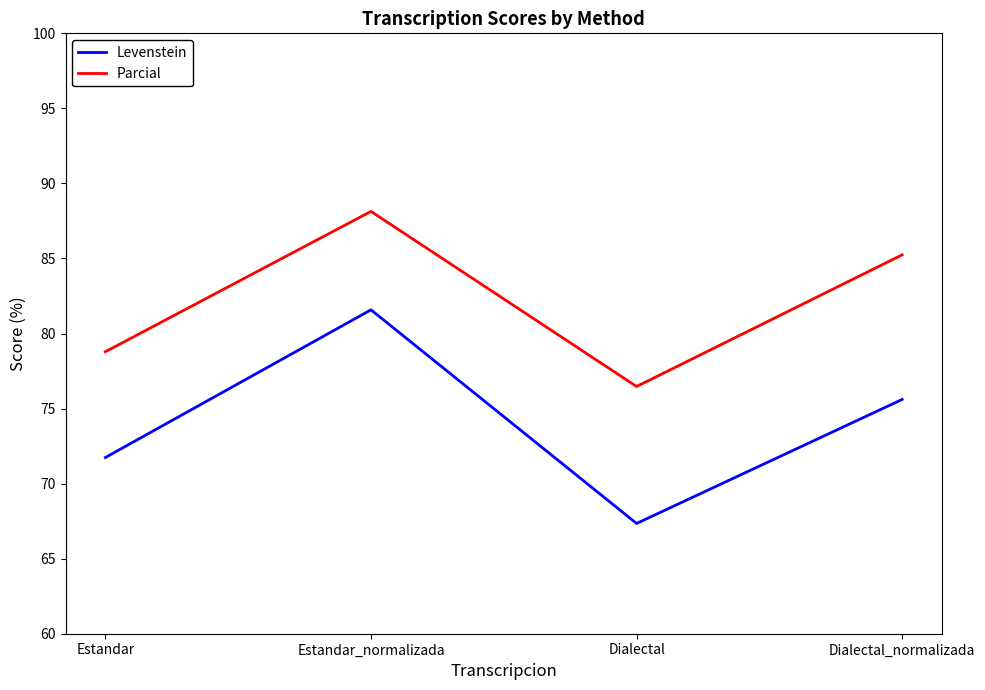

Is the value of Levenstein at Dialectal greater than the value of Parcial at Dialectal_normalizada?

No